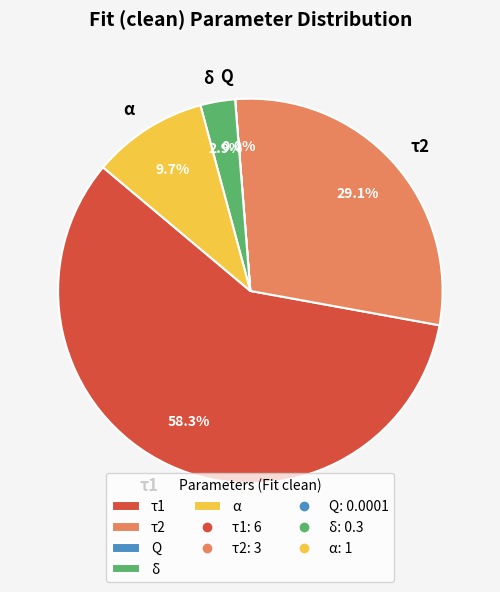

To the nearest percent, what portion does α represent?

10%